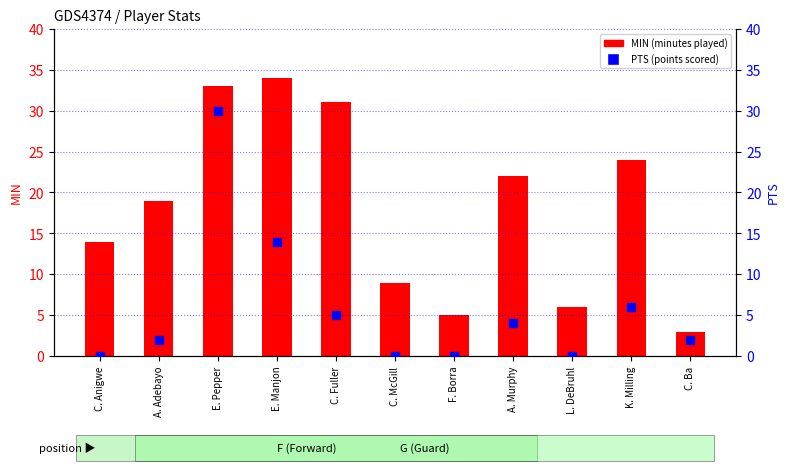

Which series has the largest Y range (max minus min)?

MIN (minutes played)